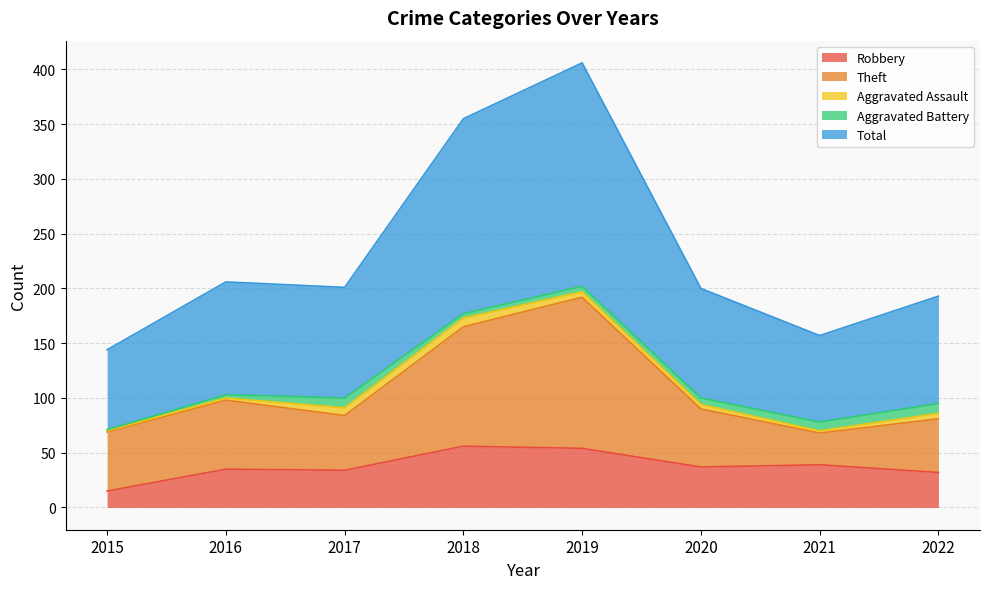

Is it true that Theft equals 55 at 2022?

False